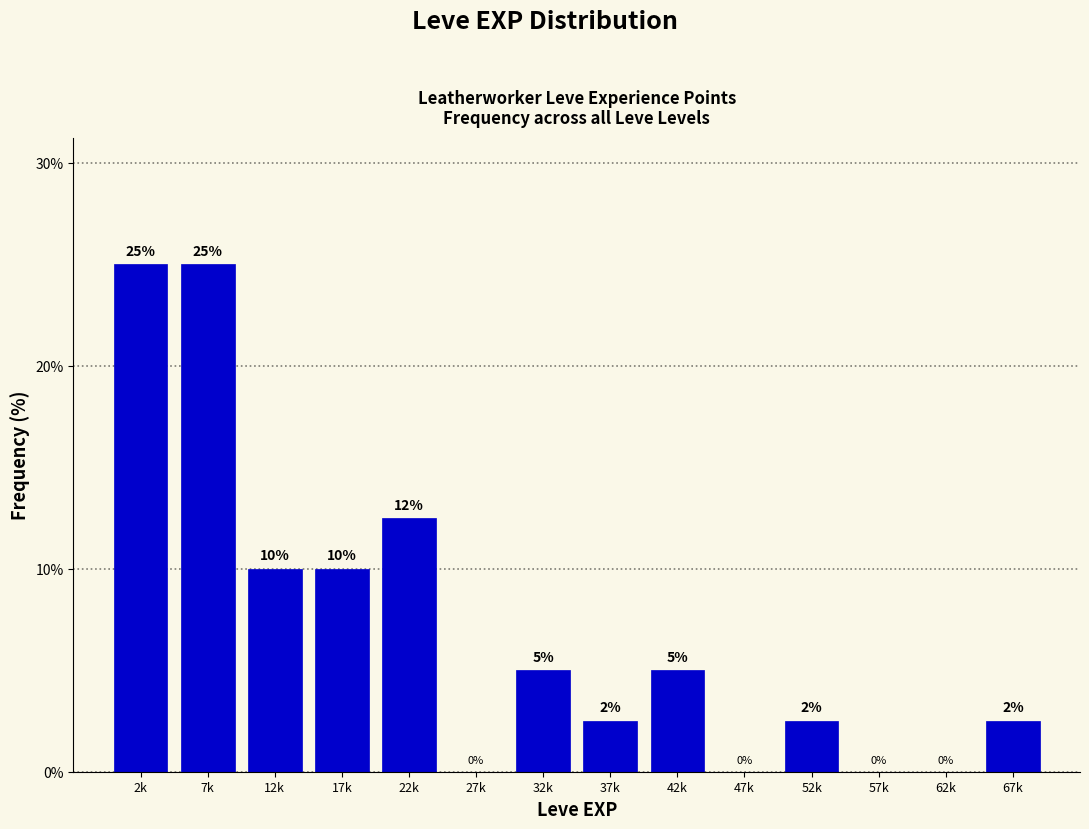

What is the sum of the values at 12k and 62k?

10.0